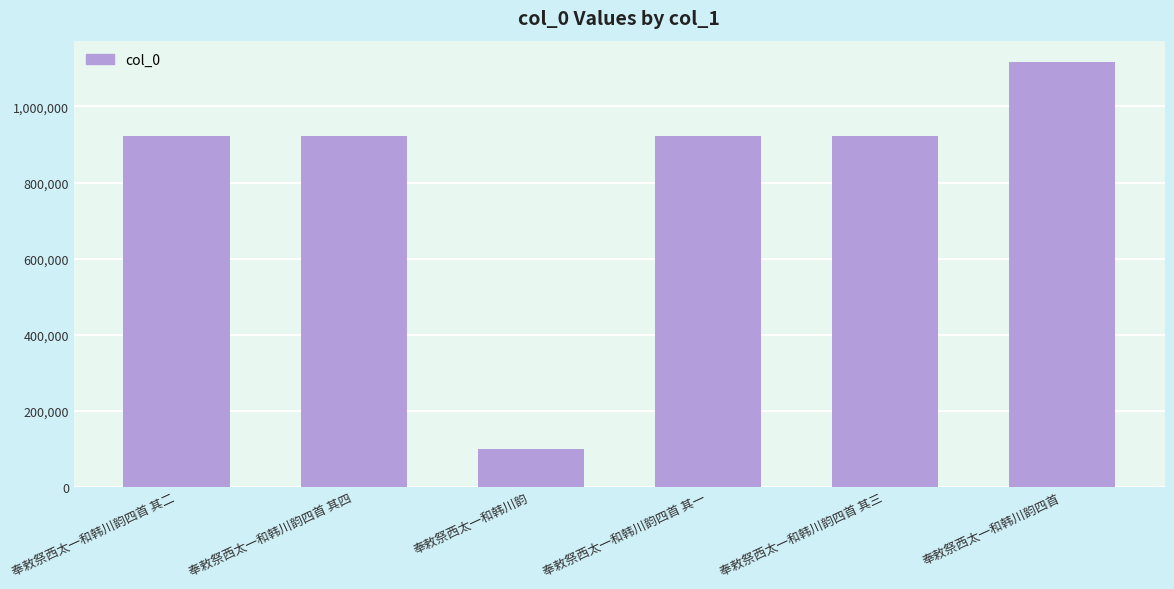

What is the average value?

817296